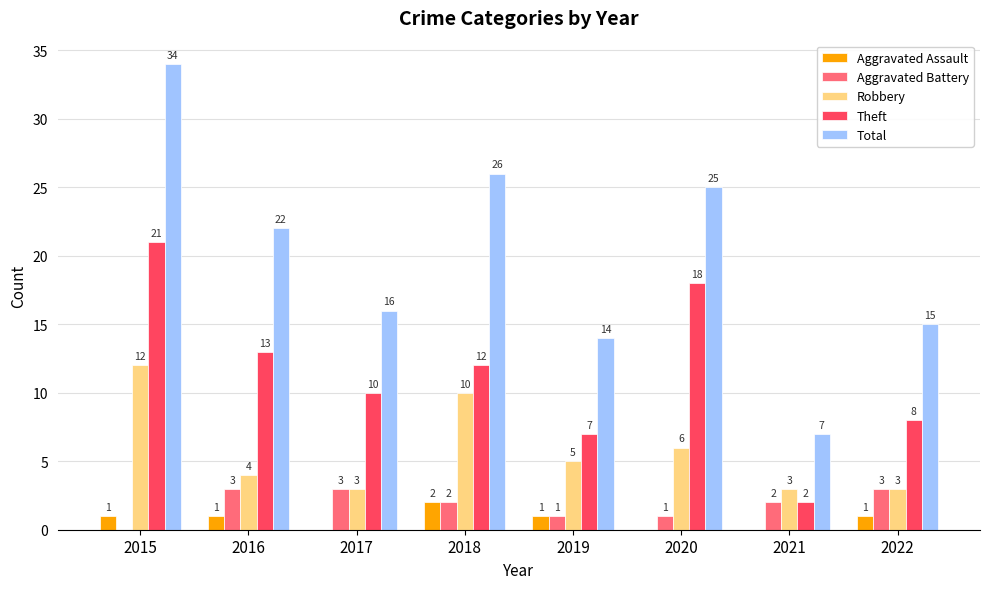

What is the maximum value shown in the chart?

34